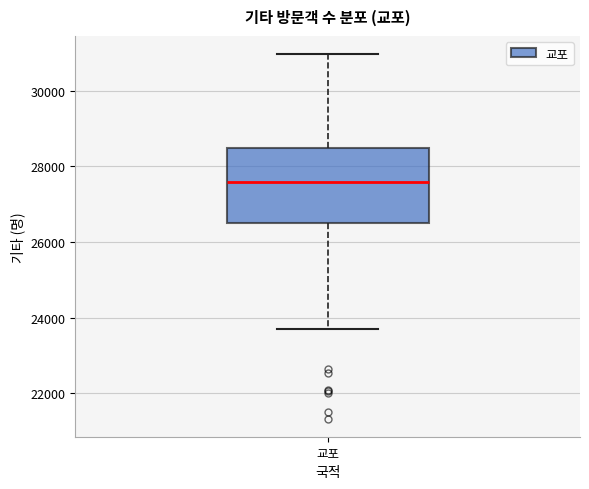

Transcribe this box plot: give where the median line is, the range the box spans, and where the two whiskers end, as read against the y-axis. The values are not printed on the chart, so give them approximately, as read against the axis.

median 27600, box 26400 to 28400, whiskers 23800 to 31000